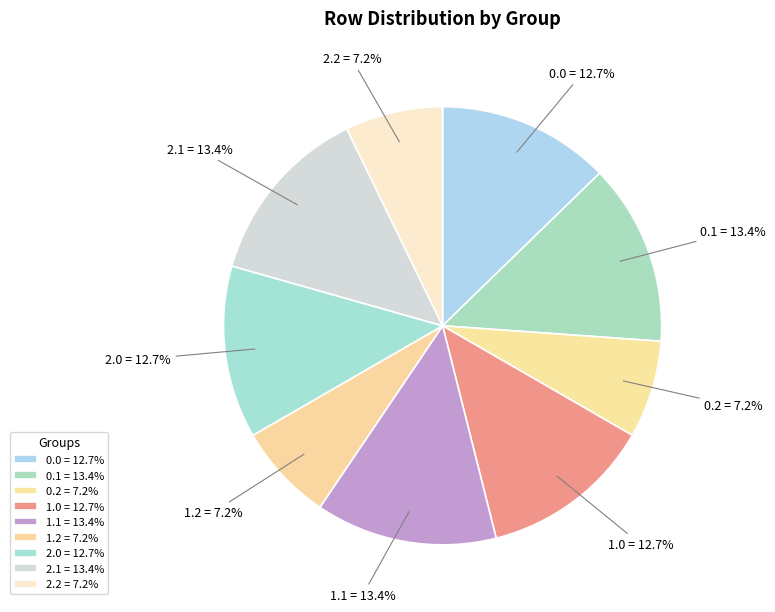

What is the ratio of the value at 0.1 to the value at 1.2?

1.9